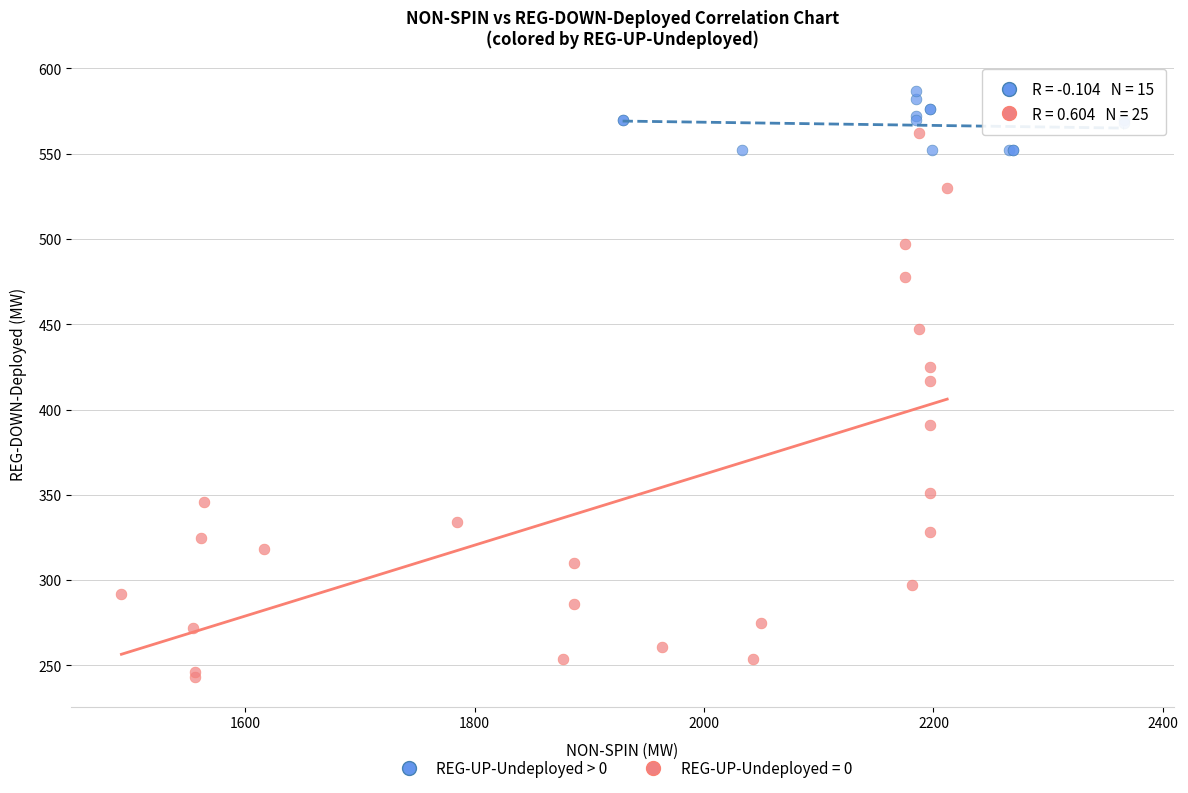

Which series has the widest spread of Y values?

REG-UP-Undeployed = 0